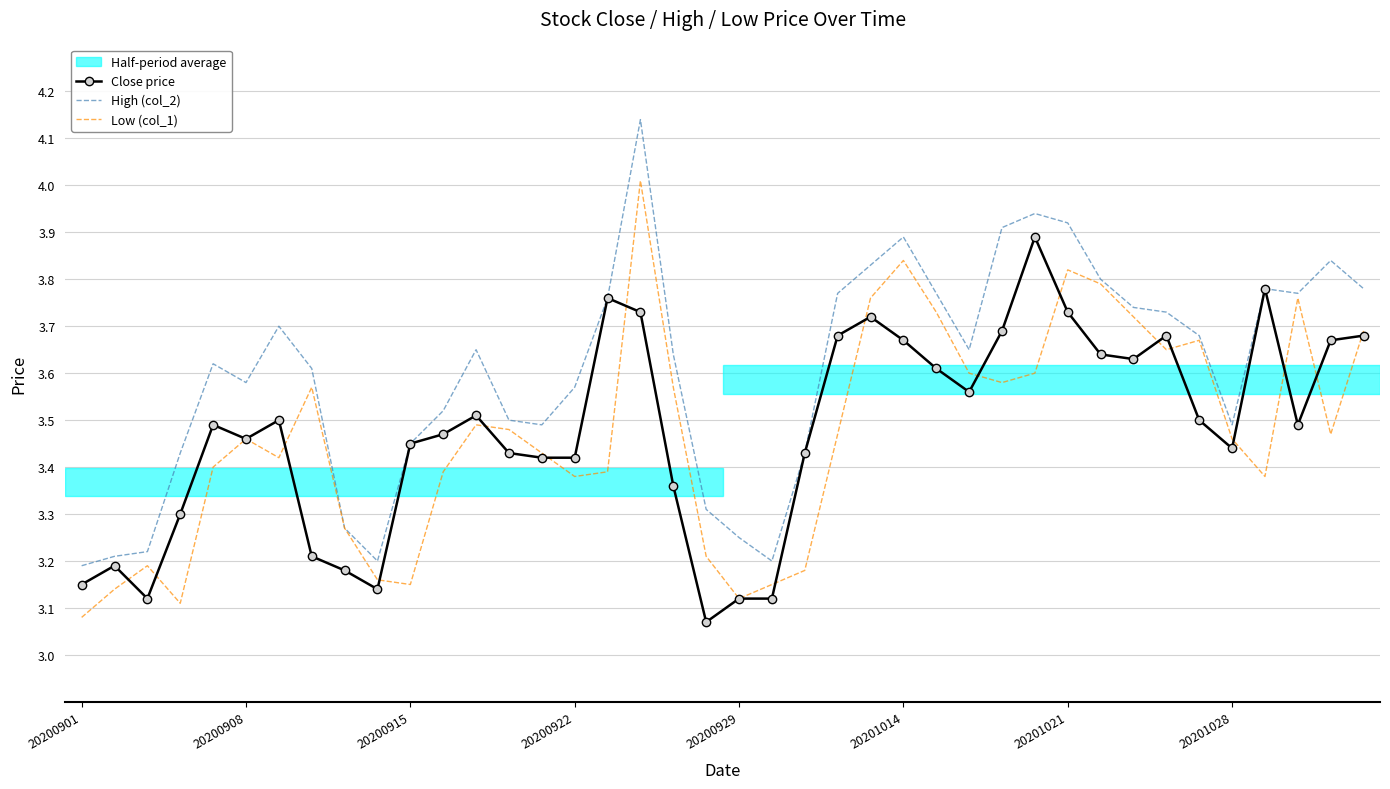

What is the difference between the maximum and second lowest values in the Close price series?

0.8